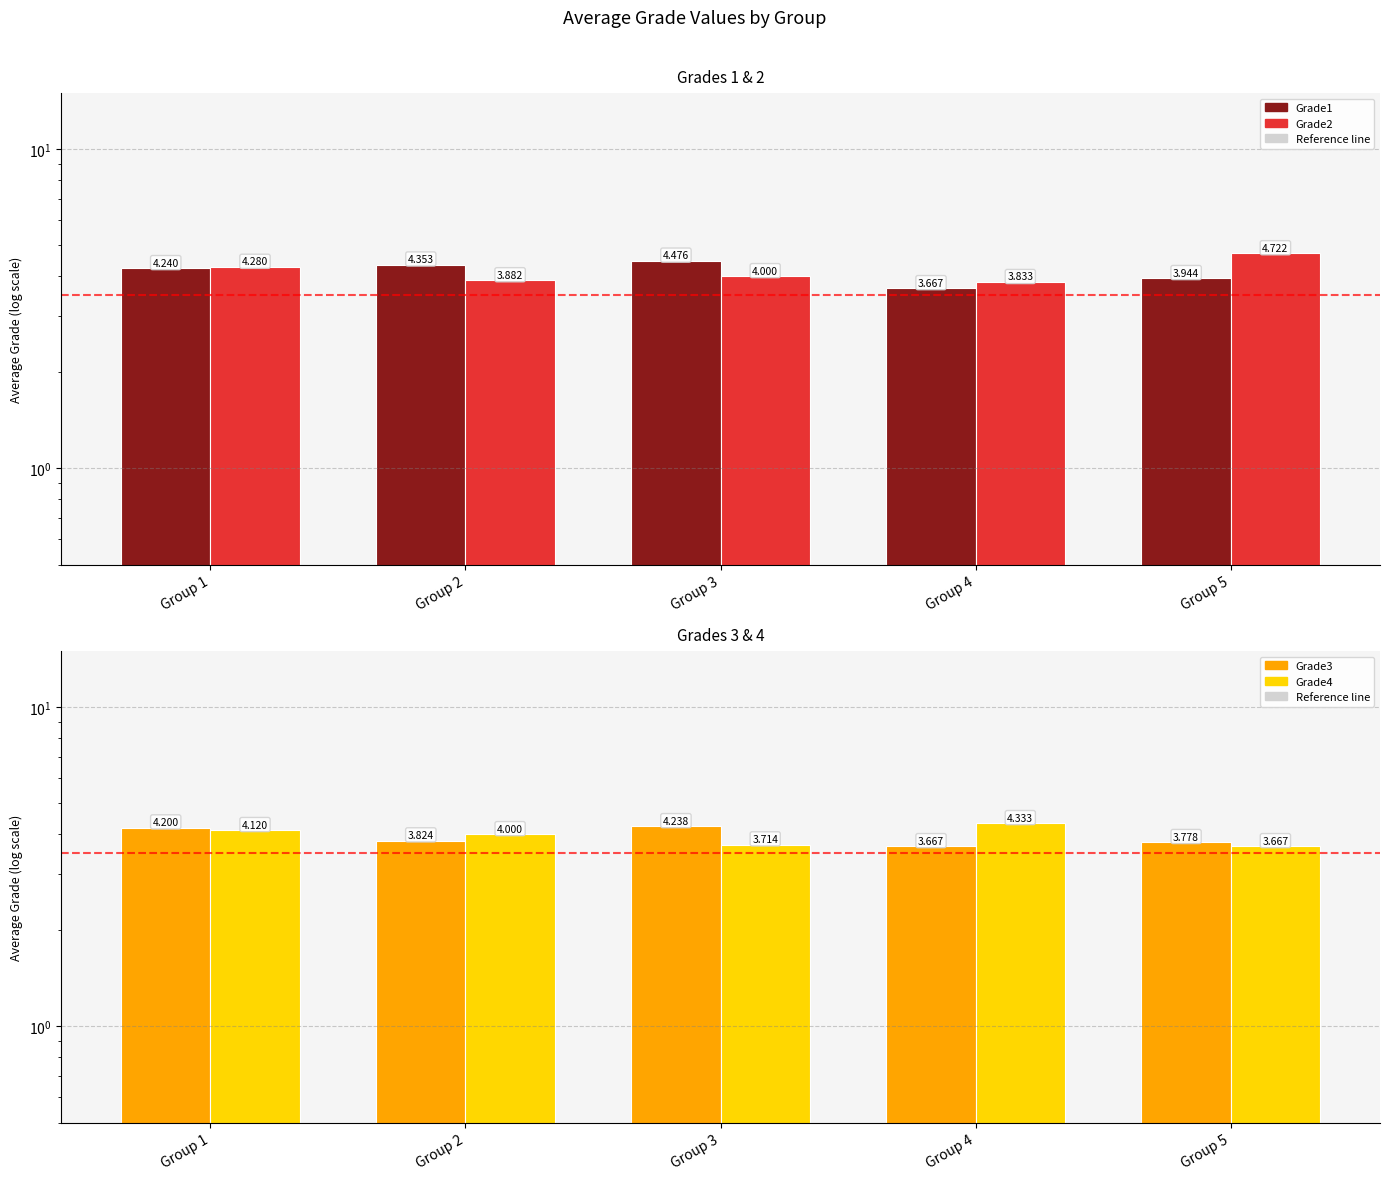

Which category has the lowest value in the Grade2 series?

Group 4